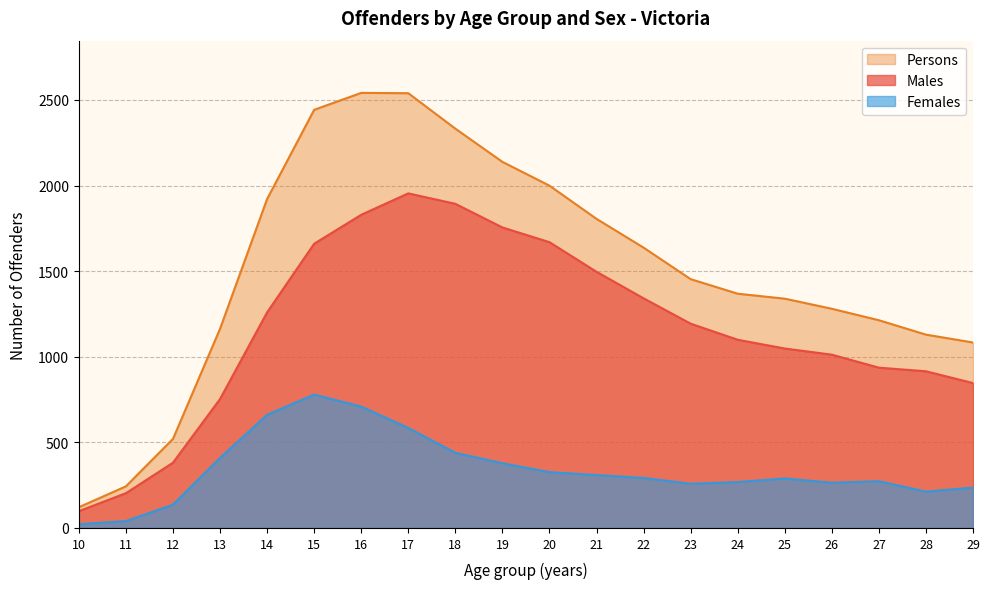

How many values in the Females series exceed 292?

9